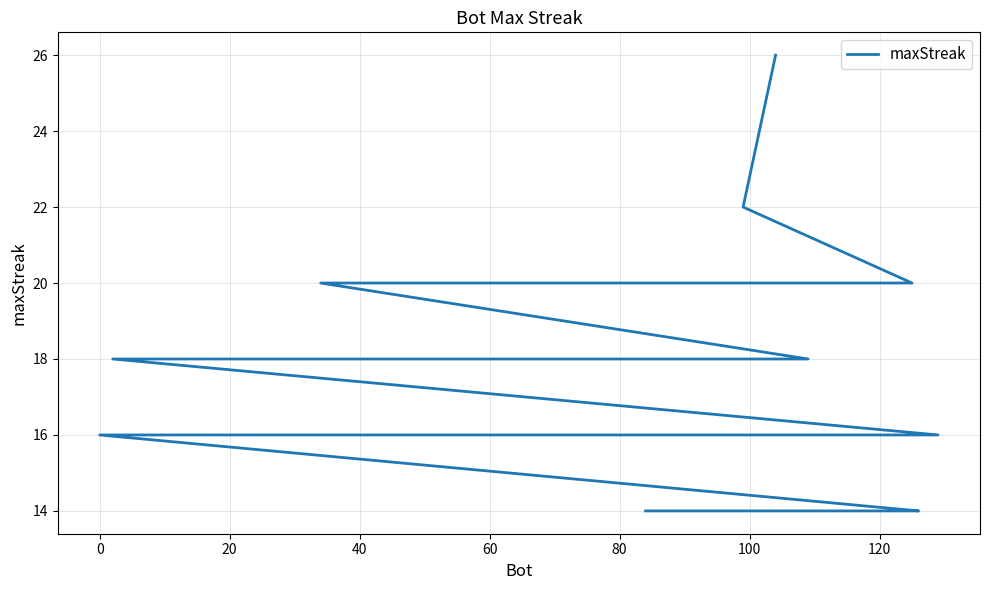

Count the number of values greater than 16.

18